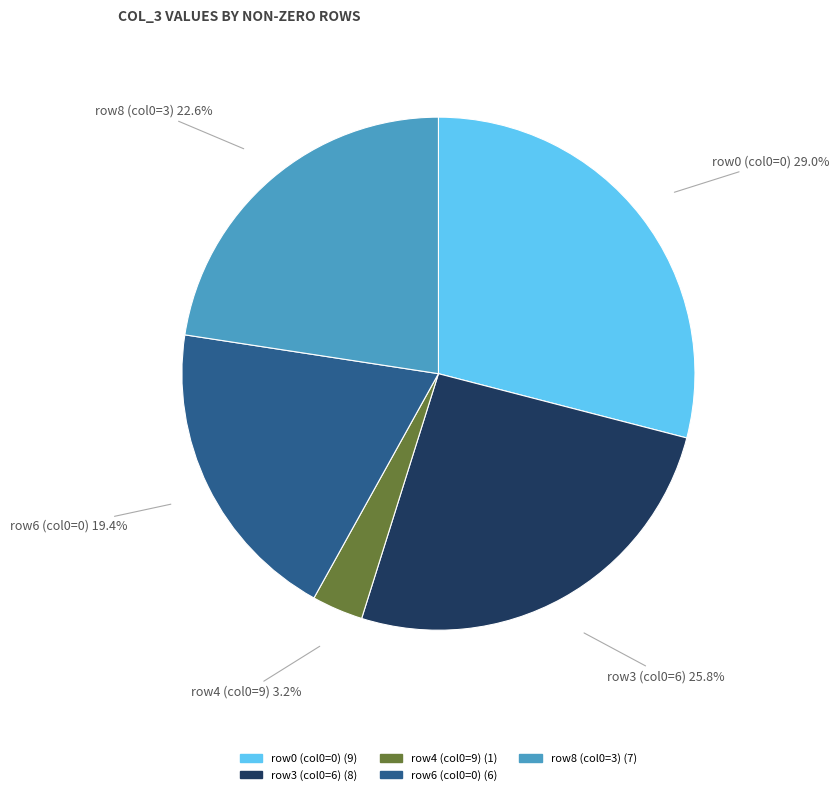

Is there a majority slice in this chart?

No